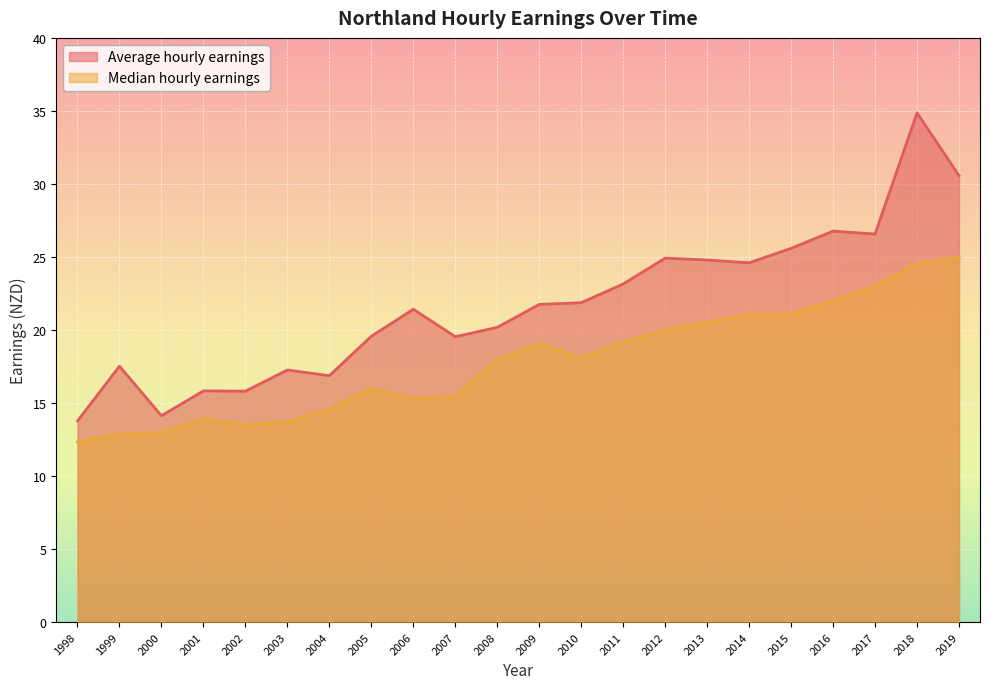

At which label does Median hourly earnings first exceed 18?

2009